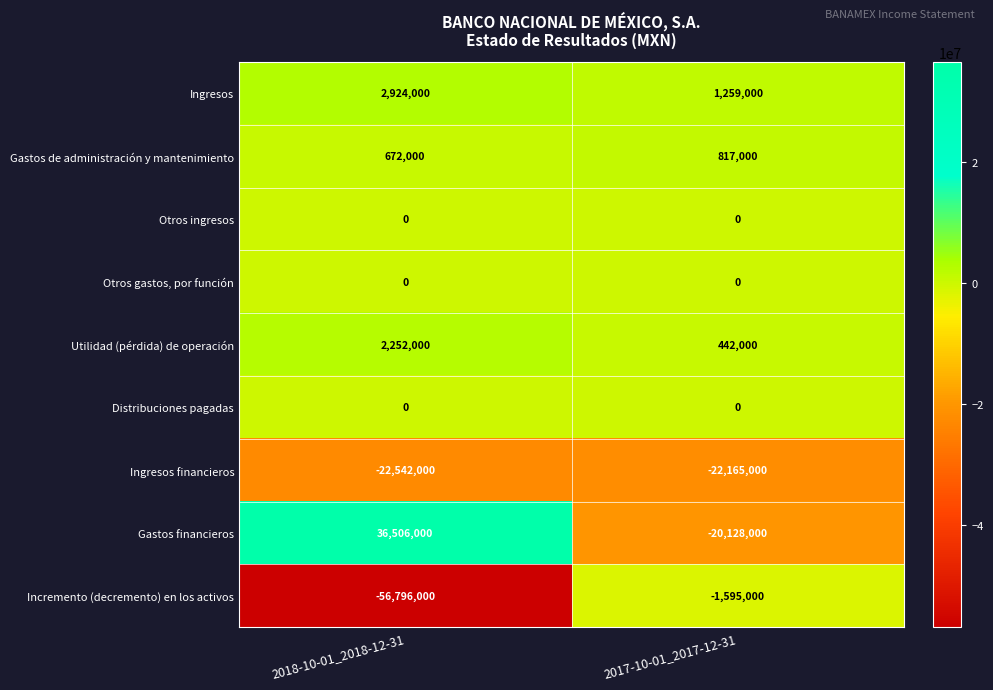

What is the total value across all series at 2017-10-01_2017-12-31?

-41370000